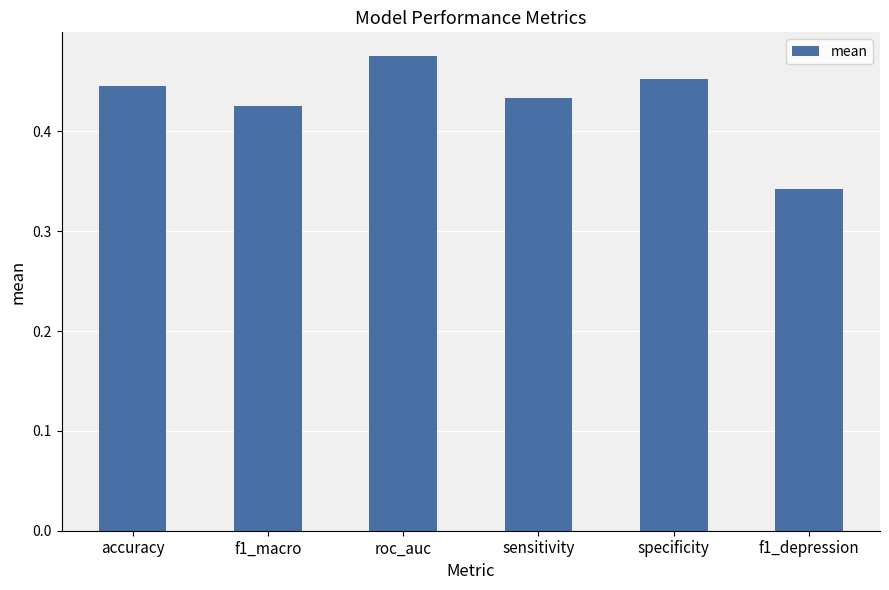

Which category has the lowest value across all series?

f1_depression